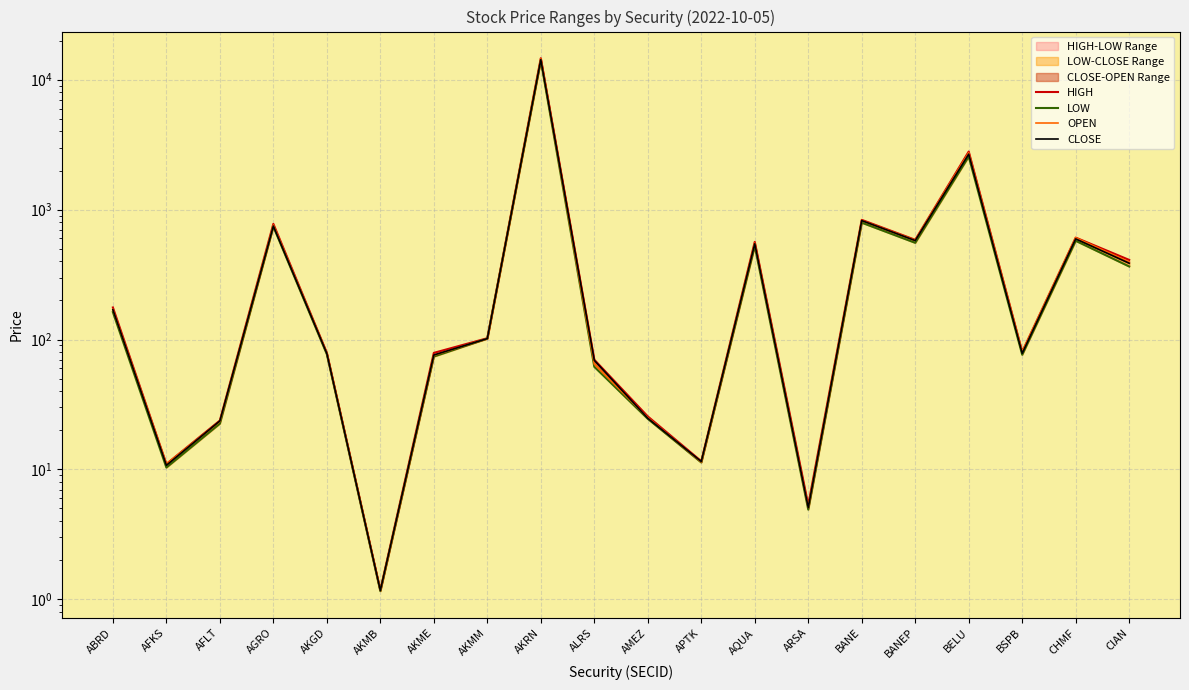

Rank the series by their maximum value, from lowest to highest.

LOW, CLOSE, OPEN, HIGH